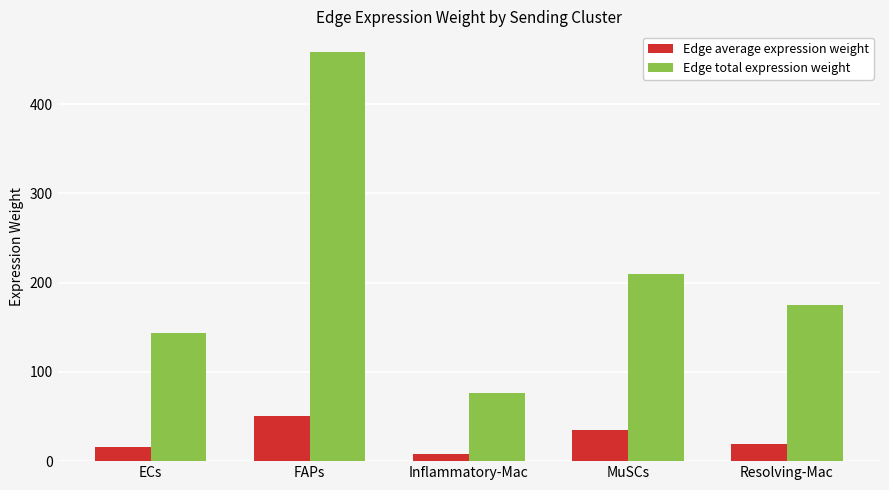

At which label does Edge average expression weight reach its peak?

FAPs